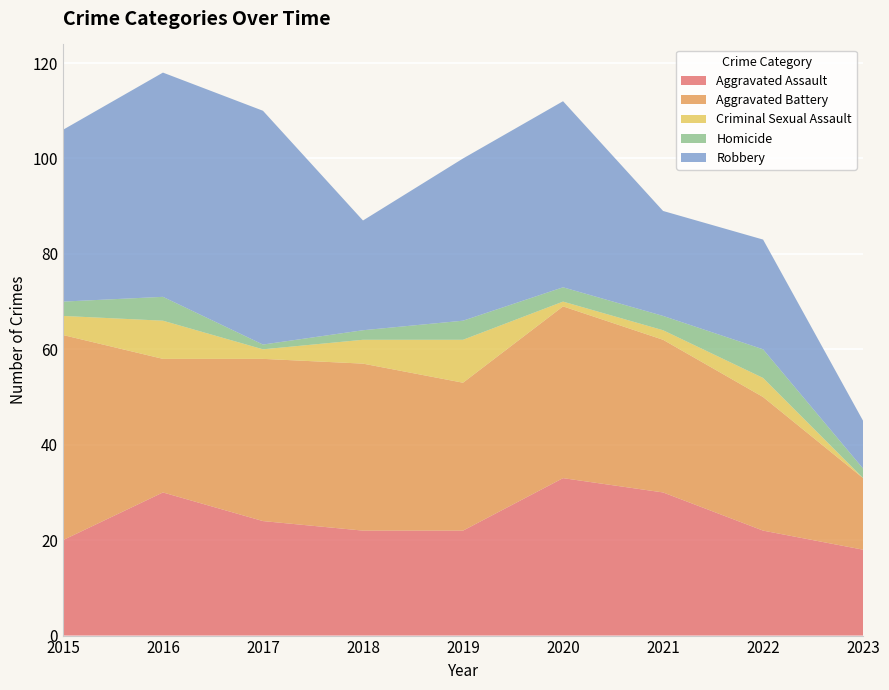

Reading right to left, list all the values displayed in this chart.

Aggravated Assault: 2023=18	2022=22	2021=30	2020=33	2019=22	2018=22	2017=24	2016=30	2015=20
Aggravated Battery: 2023=15	2022=28	2021=32	2020=36	2019=31	2018=35	2017=34	2016=28	2015=43
Criminal Sexual Assault: 2023=0	2022=4	2021=2	2020=1	2019=9	2018=5	2017=2	2016=8	2015=4
Homicide: 2023=2	2022=6	2021=3	2020=3	2019=4	2018=2	2017=1	2016=5	2015=3
Robbery: 2023=10	2022=23	2021=22	2020=39	2019=34	2018=23	2017=49	2016=47	2015=36